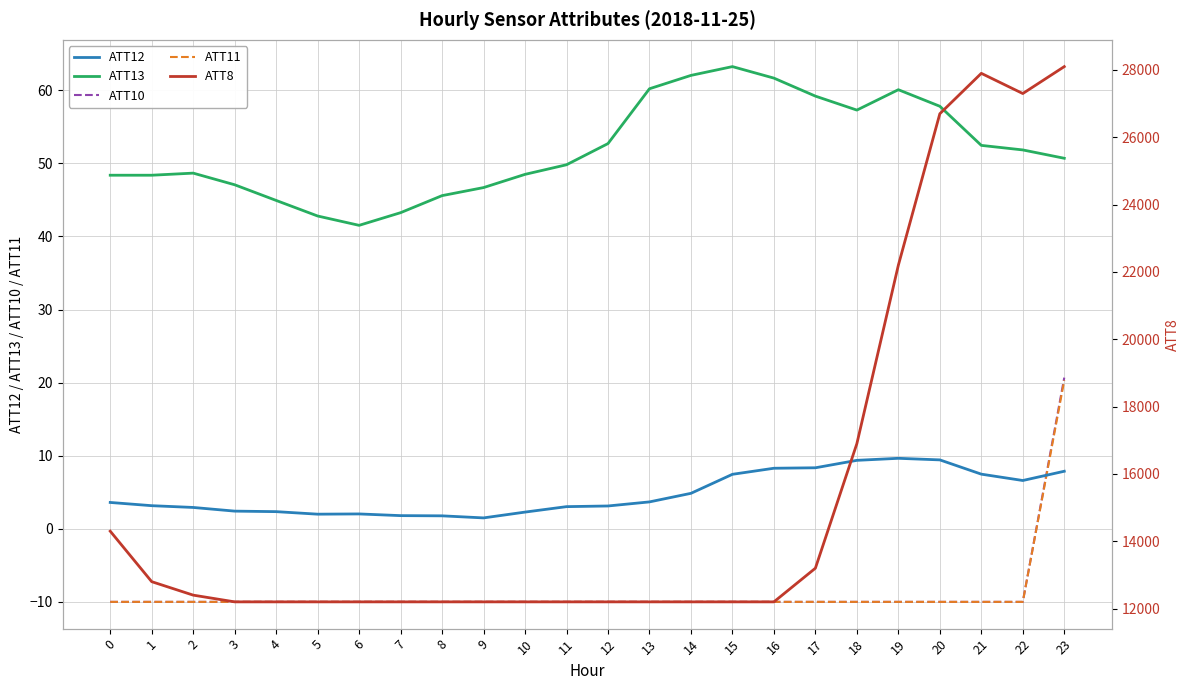

Which category has the highest value across all series?

23